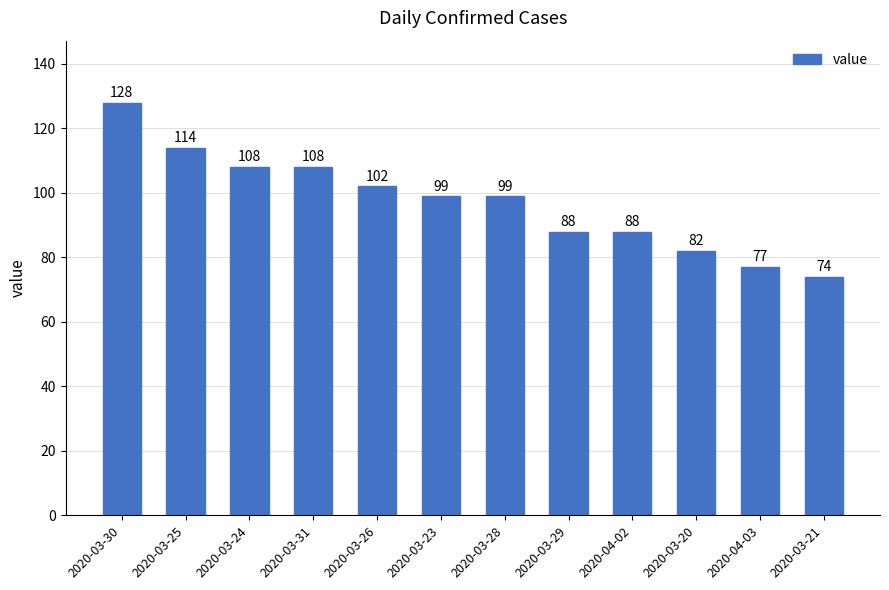

What is the sum of all values?

1167